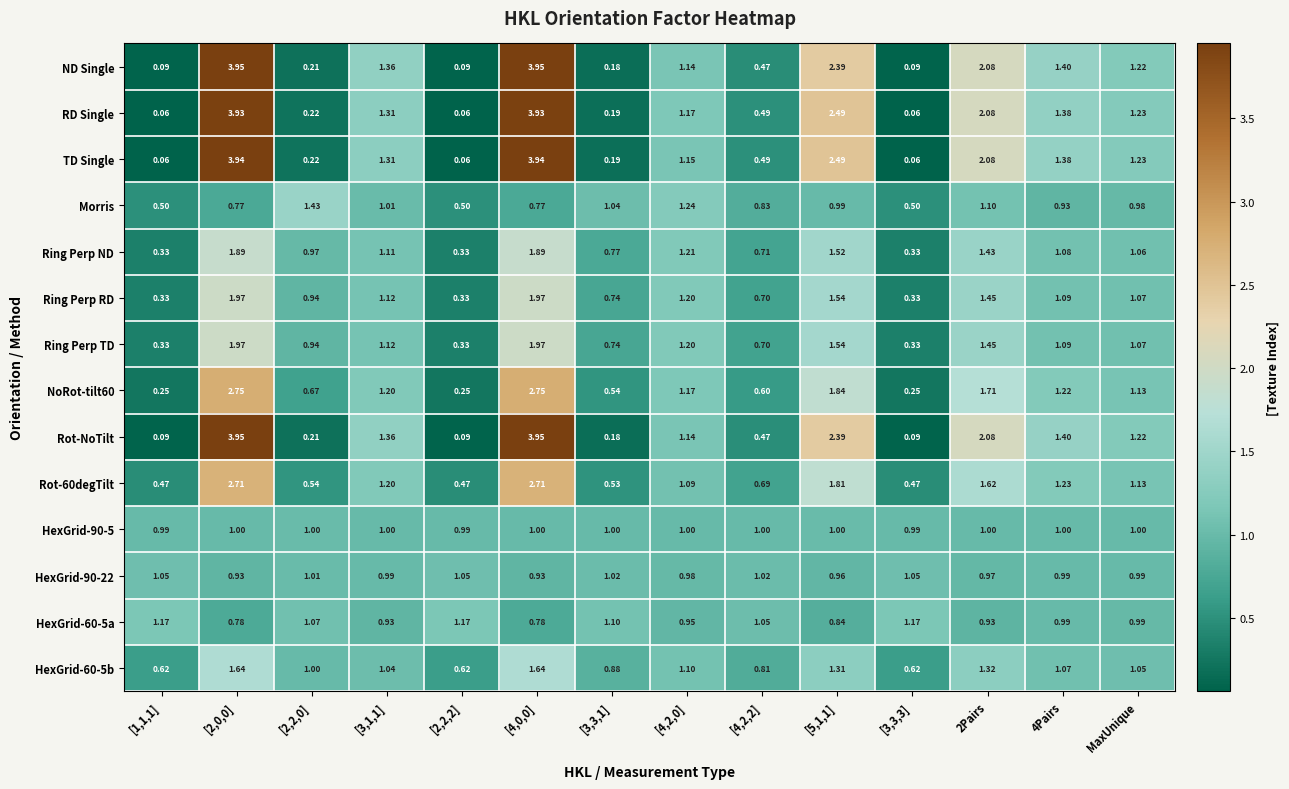

Is the value of Ring Perp ND at [2,2,0] greater than the value of TD Single at [2,0,0]?

No